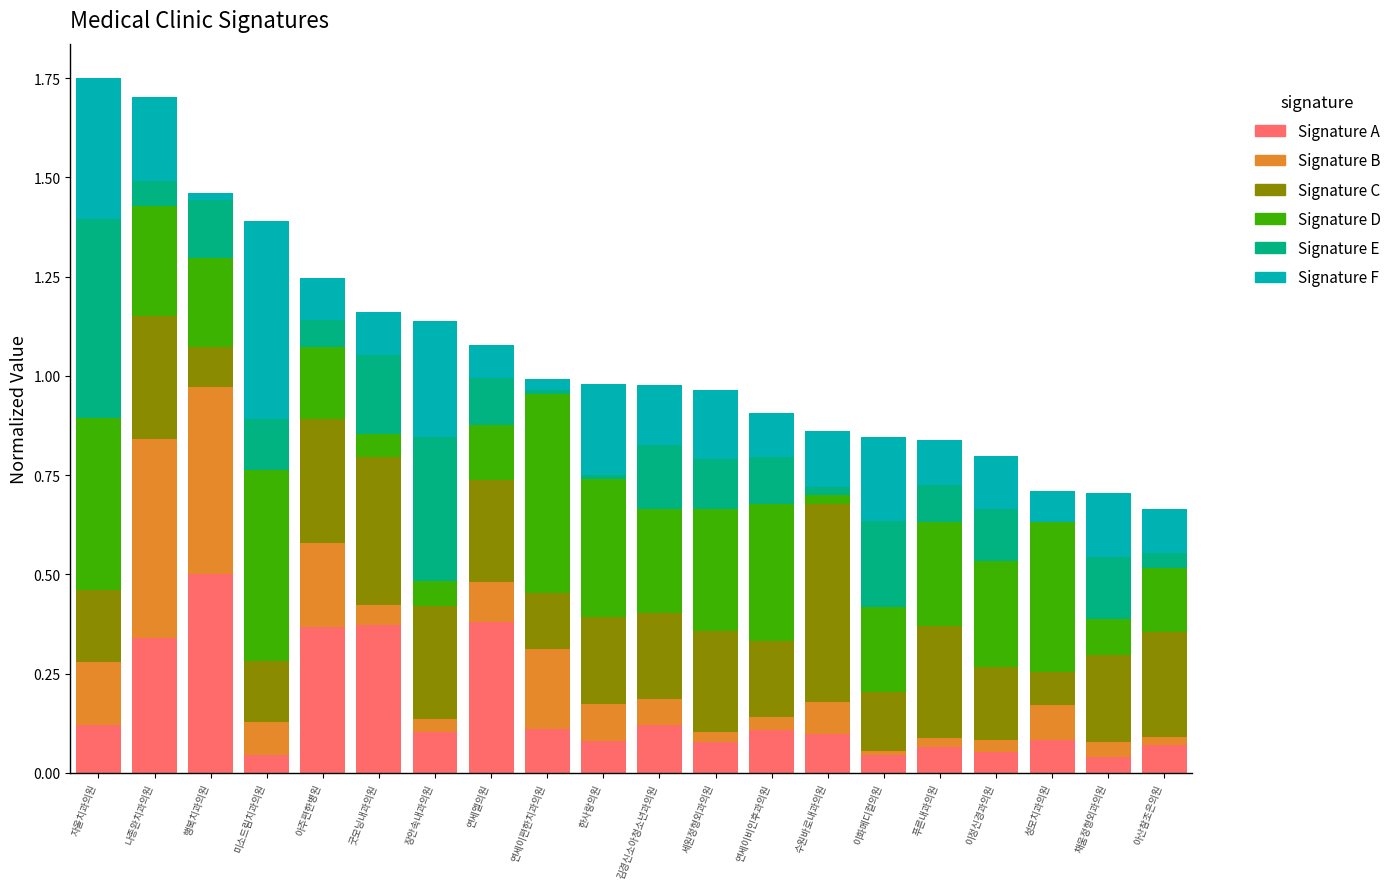

How many distinct data groups are displayed?

6